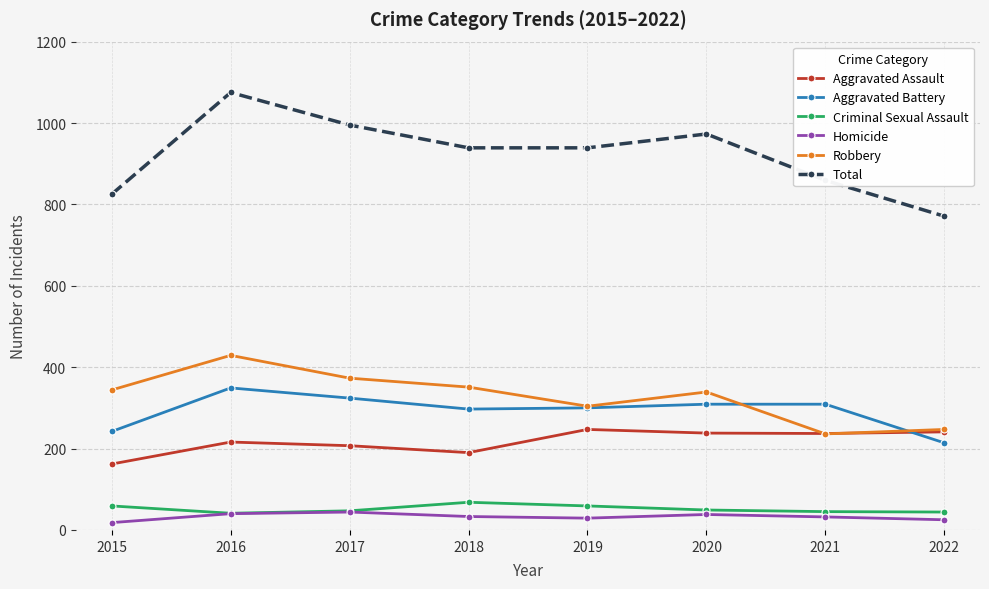

How many interior local peaks does the Total series have?

2